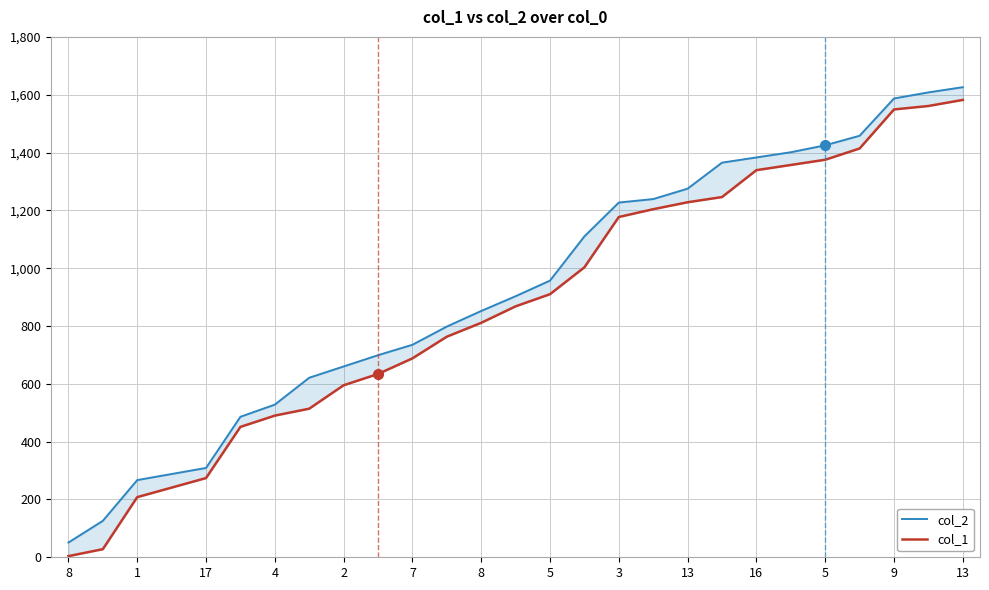

How many categories are shown in the chart?

27